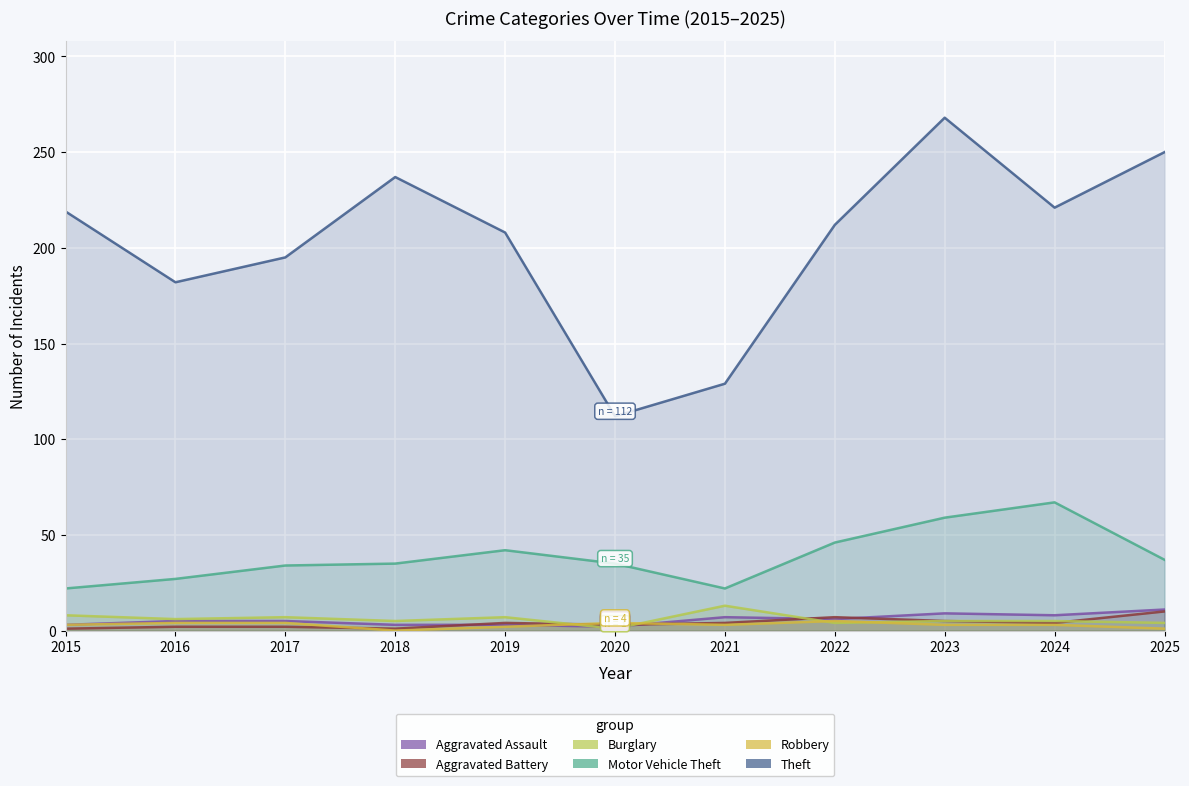

How many times do Burglary and Robbery cross each other?

4